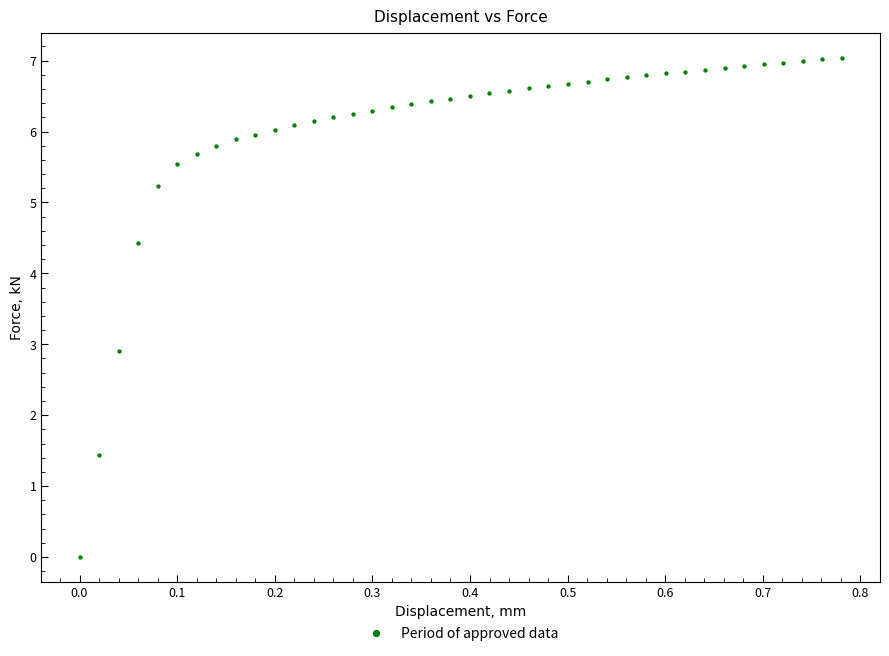

What is the range of Y values (max minus min)?

7.0